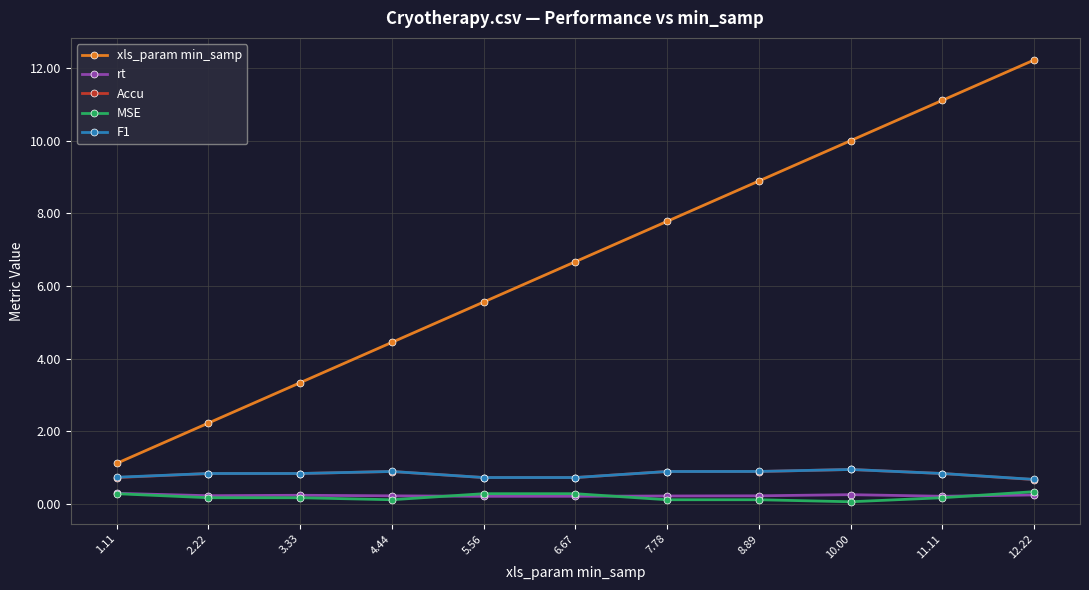

What is the lowest value of the F1 series?

0.7